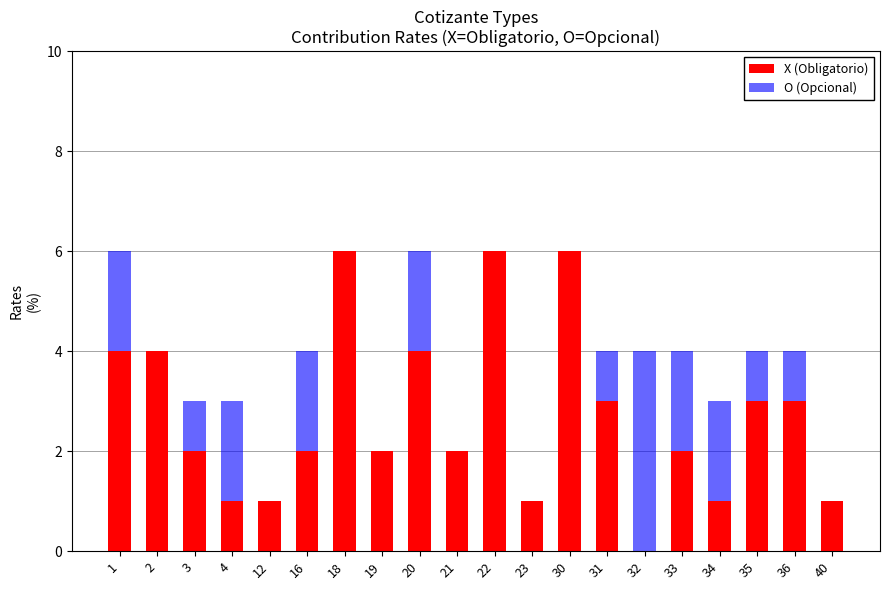

The X (Obligatorio) series shows 2 at 23. True or false?

False